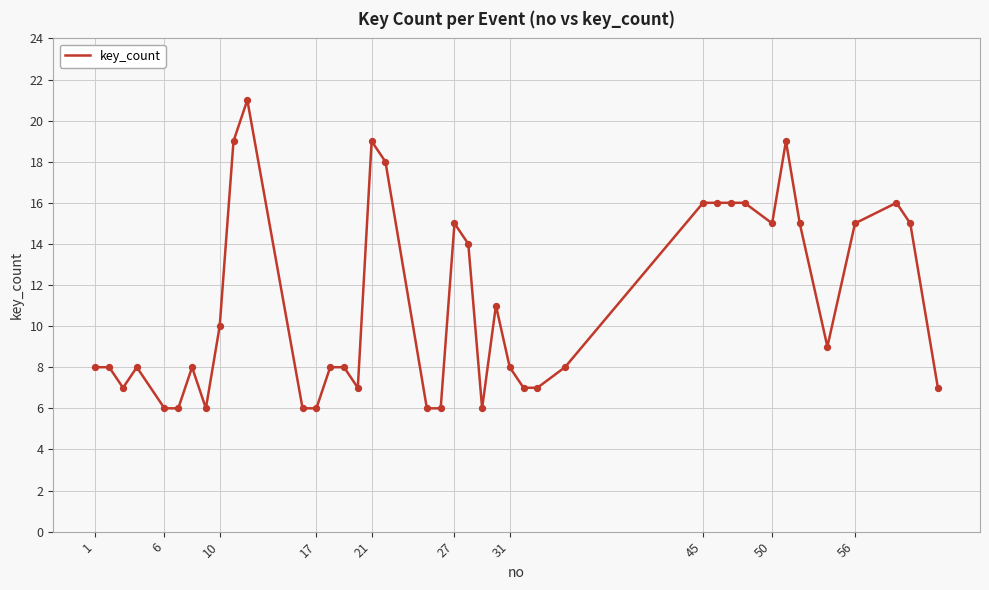

What is the difference between the maximum and minimum values?

15